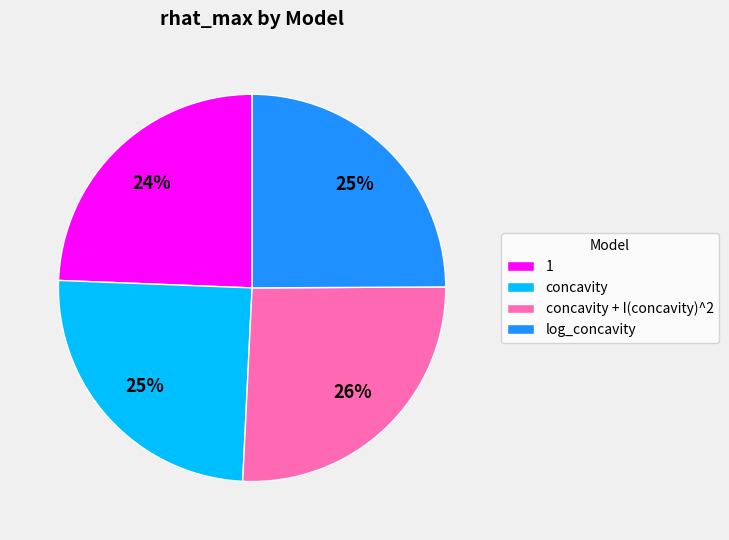

True or false: log_concavity accounts for 35% of the total.

False